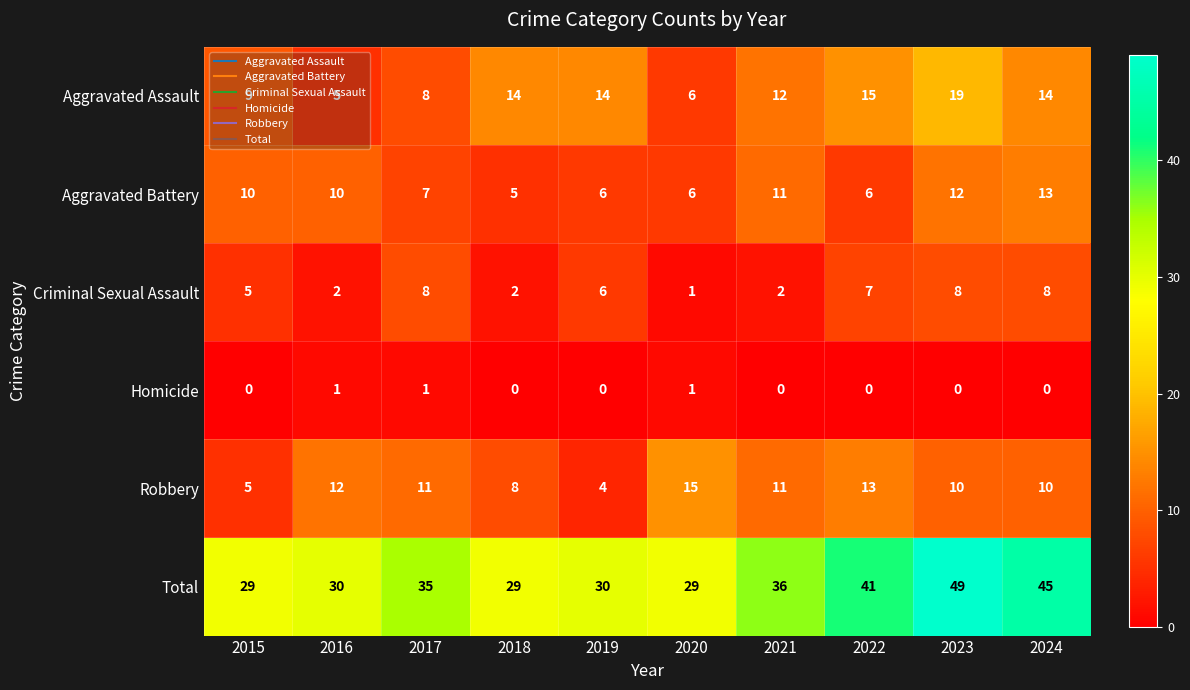

At which category is the sum across all series the highest?

2023